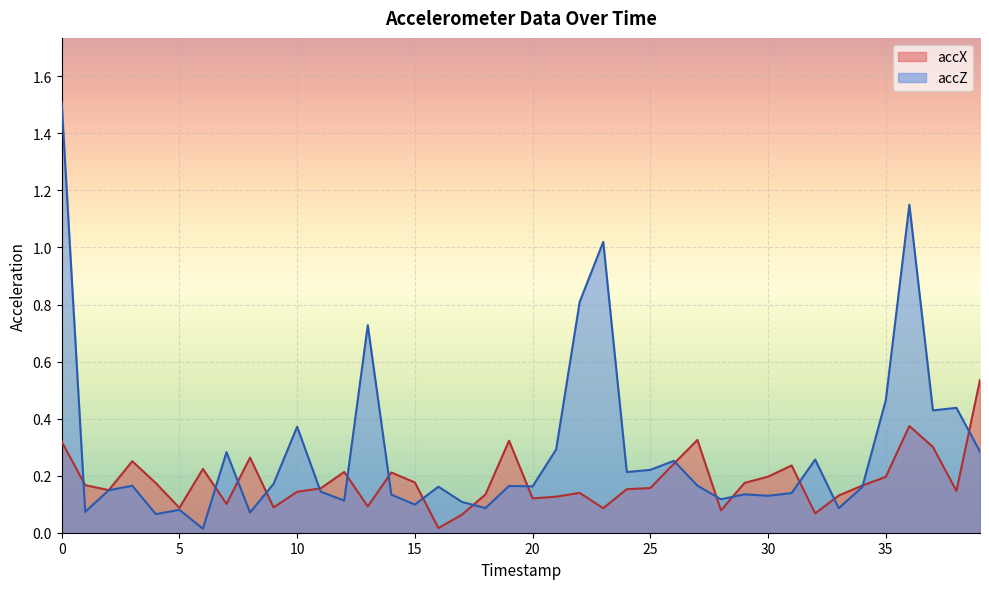

True or false: accX and accZ cross at least once.

True